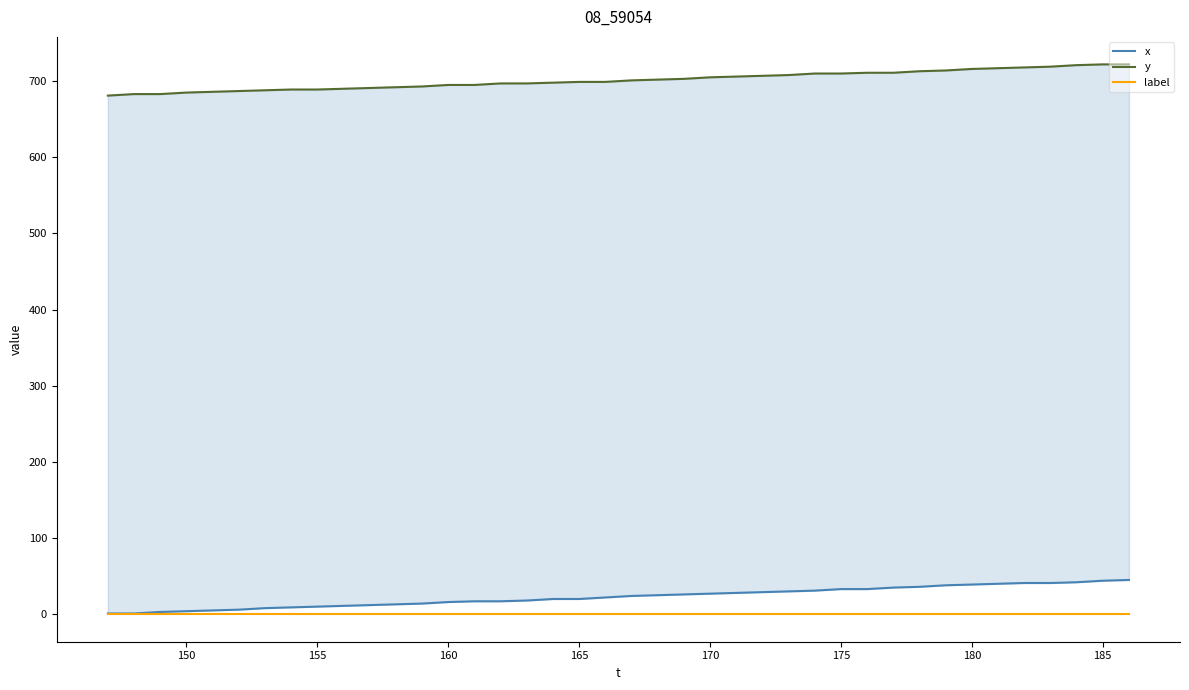

Reading left to right, extract all data points from this chart.

x: 1	1	3	4	5	6	8	9	10	11	12	13	14	16	17	17	18	20	20	22	24	25	26	27	28	29	30	31	33	33	35	36	38	39	40	41	41	42	44	45
y: 681	683	683	685	686	687	688	689	689	690	691	692	693	695	695	697	697	698	699	699	701	702	703	705	706	707	708	710	710	711	711	713	714	716	717	718	719	721	722	722
label: 0	0	0	0	0	0	0	0	0	0	0	0	0	0	0	0	0	0	0	0	0	0	0	0	0	0	0	0	0	0	0	0	0	0	0	0	0	0	0	0